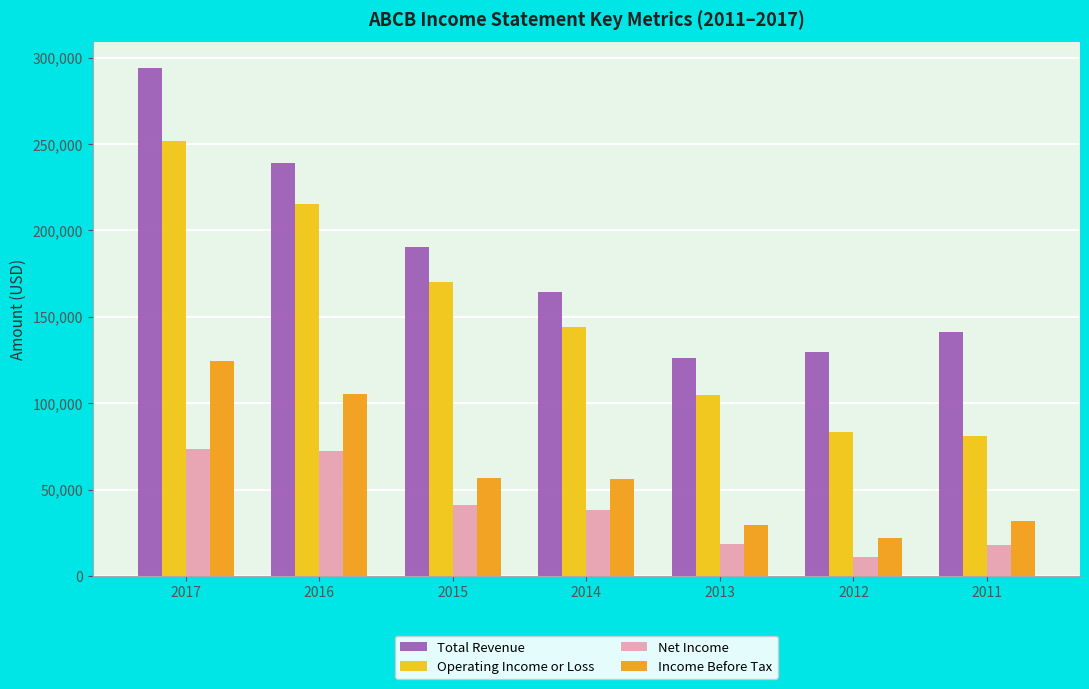

Read the Income Before Tax value at 2015, to the nearest 10.

56700